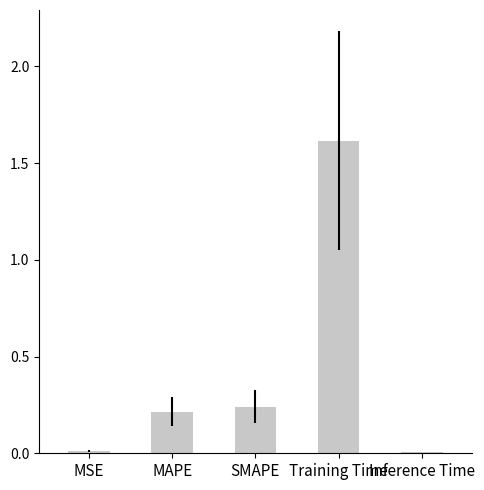

Count the number of data series in this chart.

1